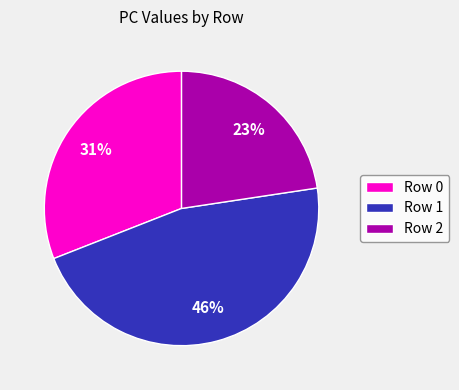

To the nearest percent, what portion does Row 2 represent?

23%